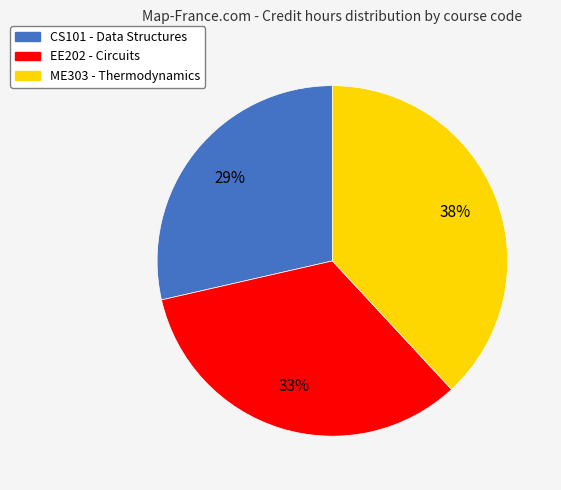

To the nearest percent, what percentage of the pie is ME303?

38%